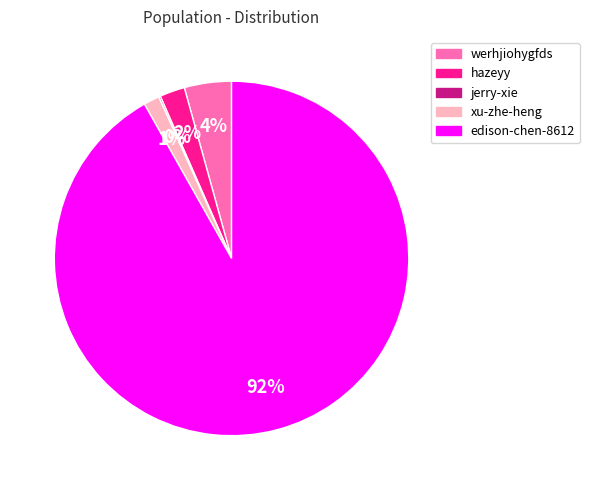

Which category accounts for the majority?

edison-chen-8612